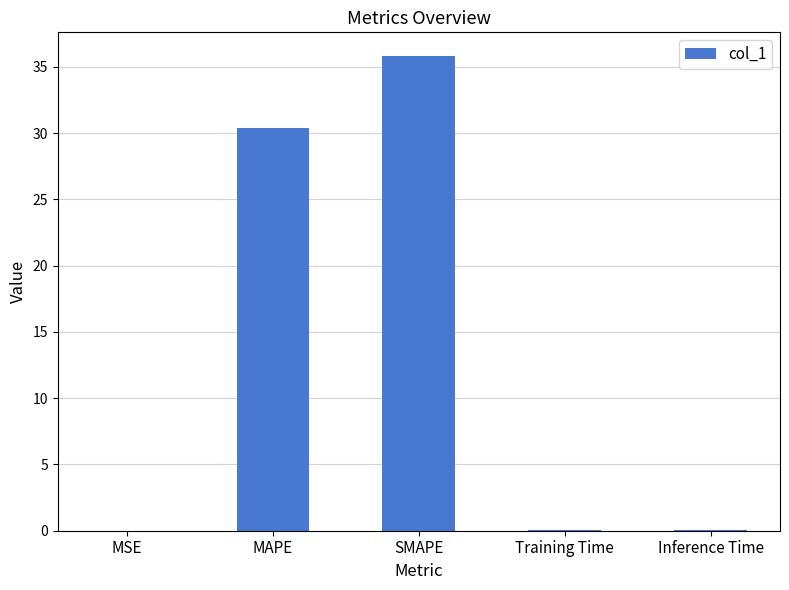

Which category has the highest value across all series?

SMAPE